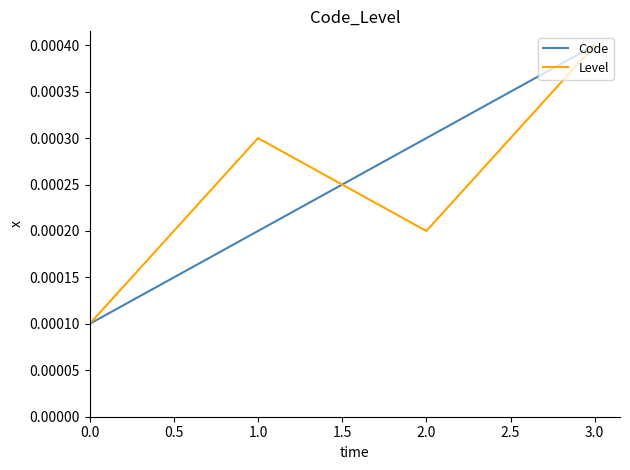

Count the Code values in the range 0 to 1.

4